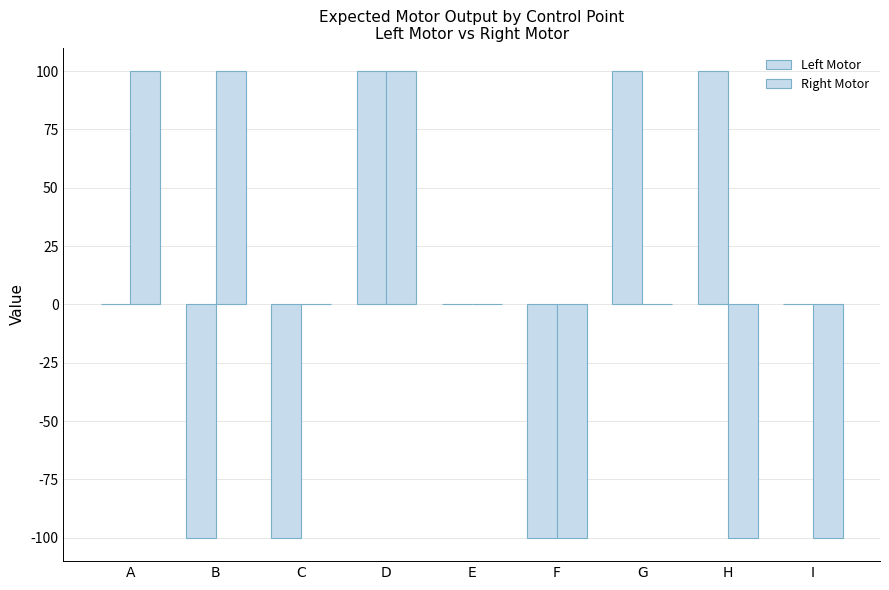

How many distinct data groups are displayed?

2